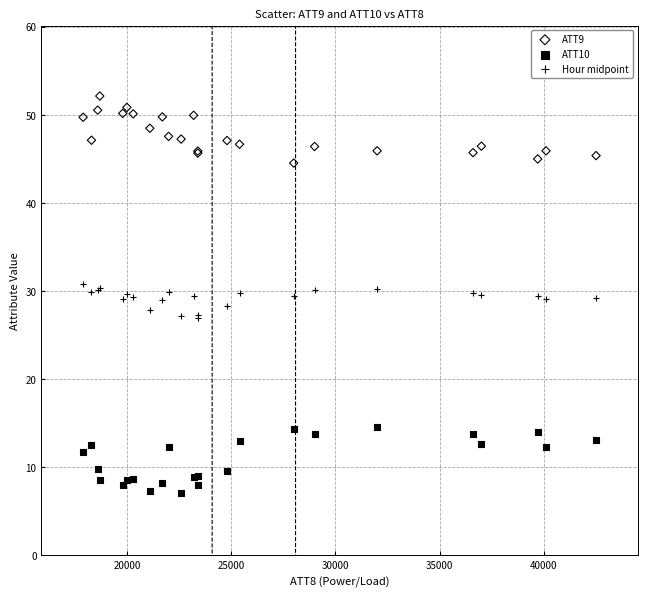

Which series contains the highest Y value?

ATT9